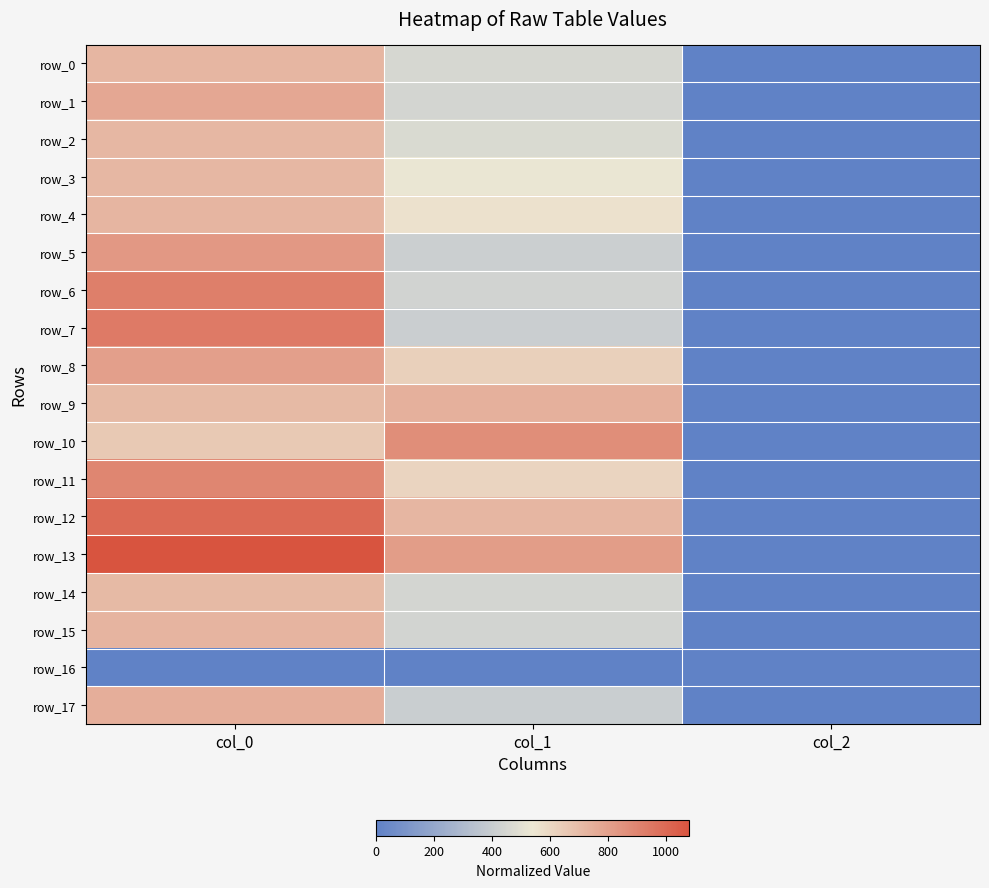

How many values in the row_11 series exceed 610?

2